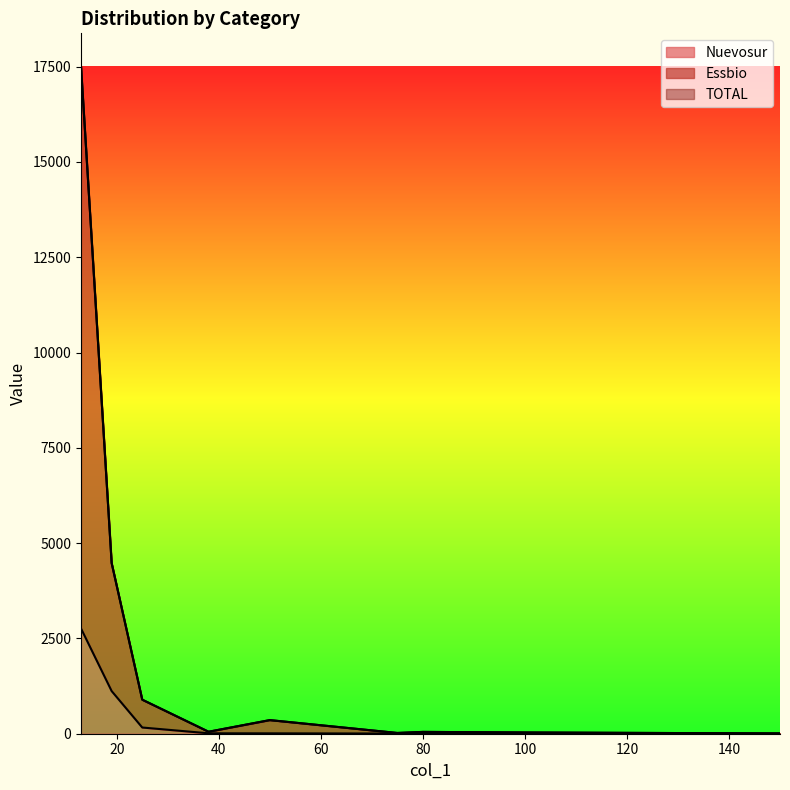

True or false: Essbio and Nuevosur cross at least once.

False